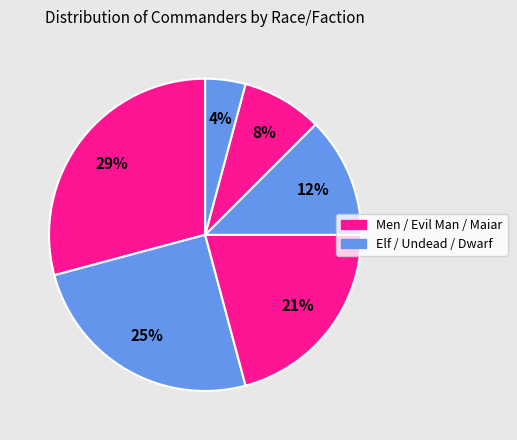

Rank the categories by value from highest to lowest.

Men, Elf, Undead, Evil Man, Maiar, Dwarf